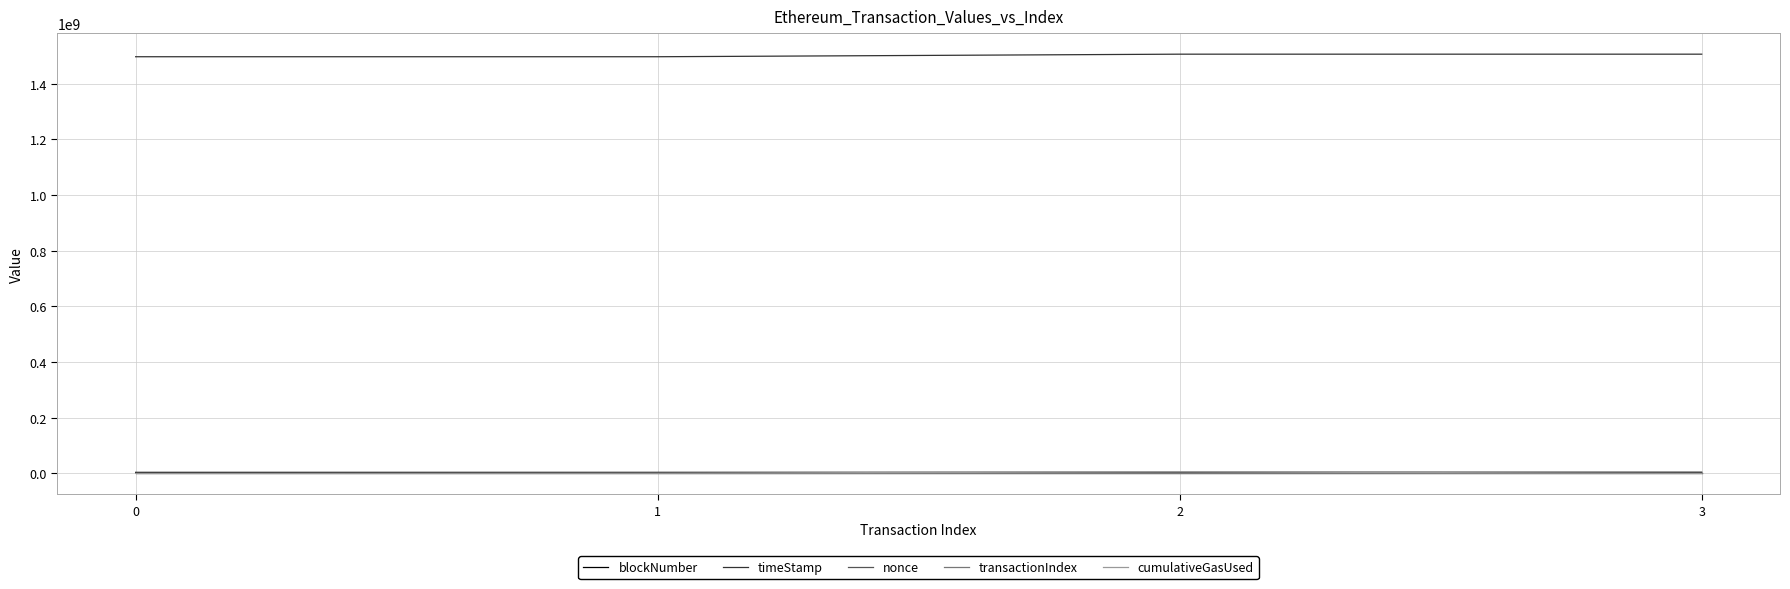

Count the number of categories in the chart.

4